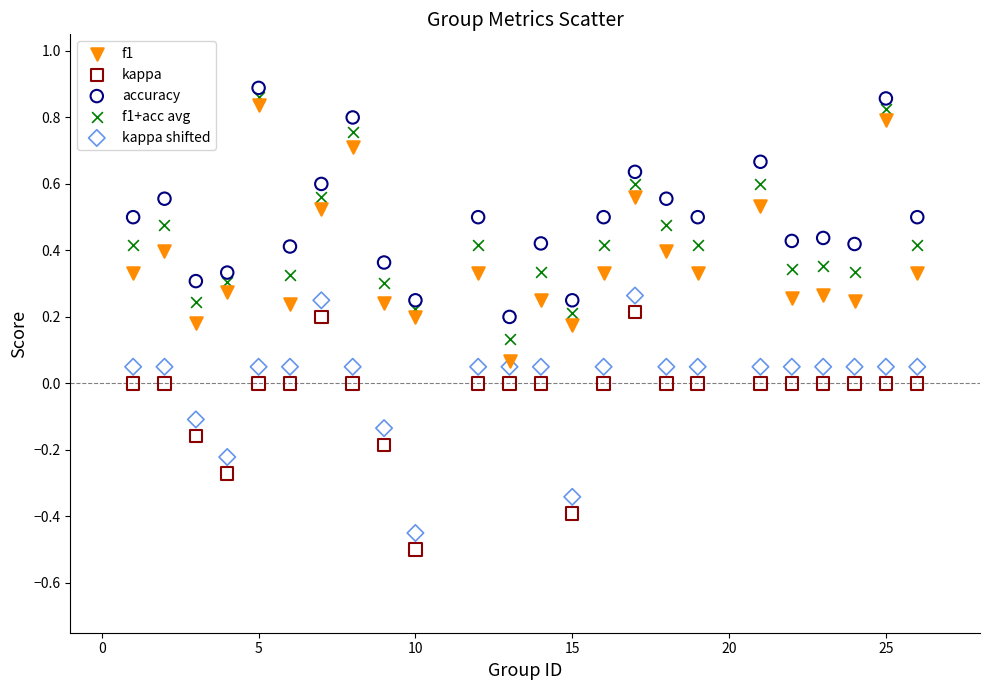

Which series reaches the maximum Y coordinate?

accuracy